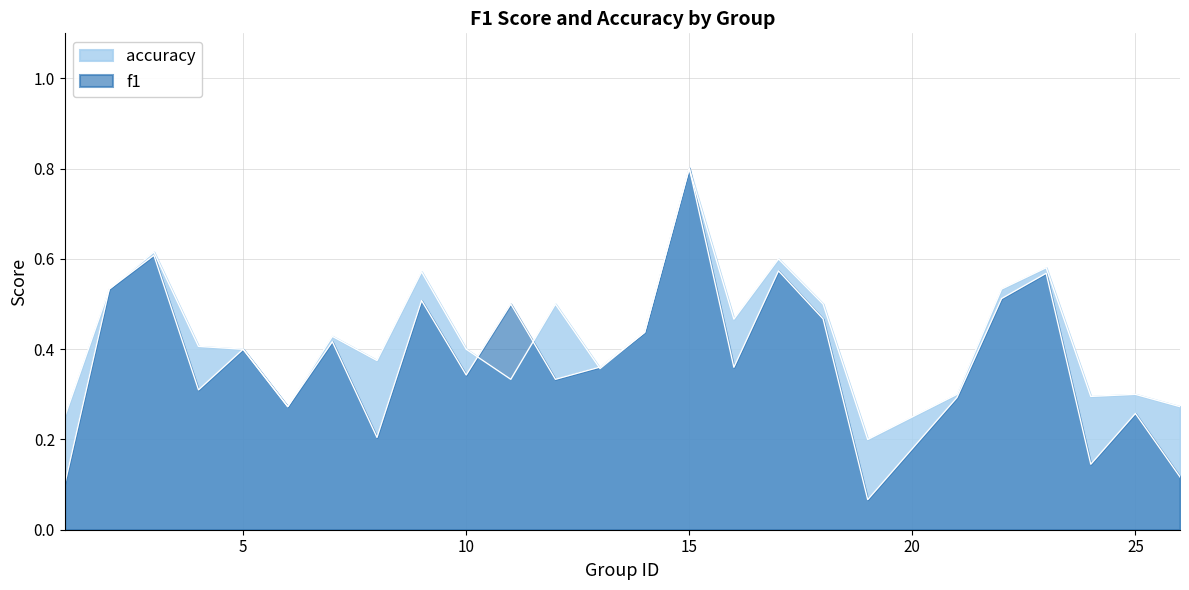

Which series has the largest range (max minus min)?

f1